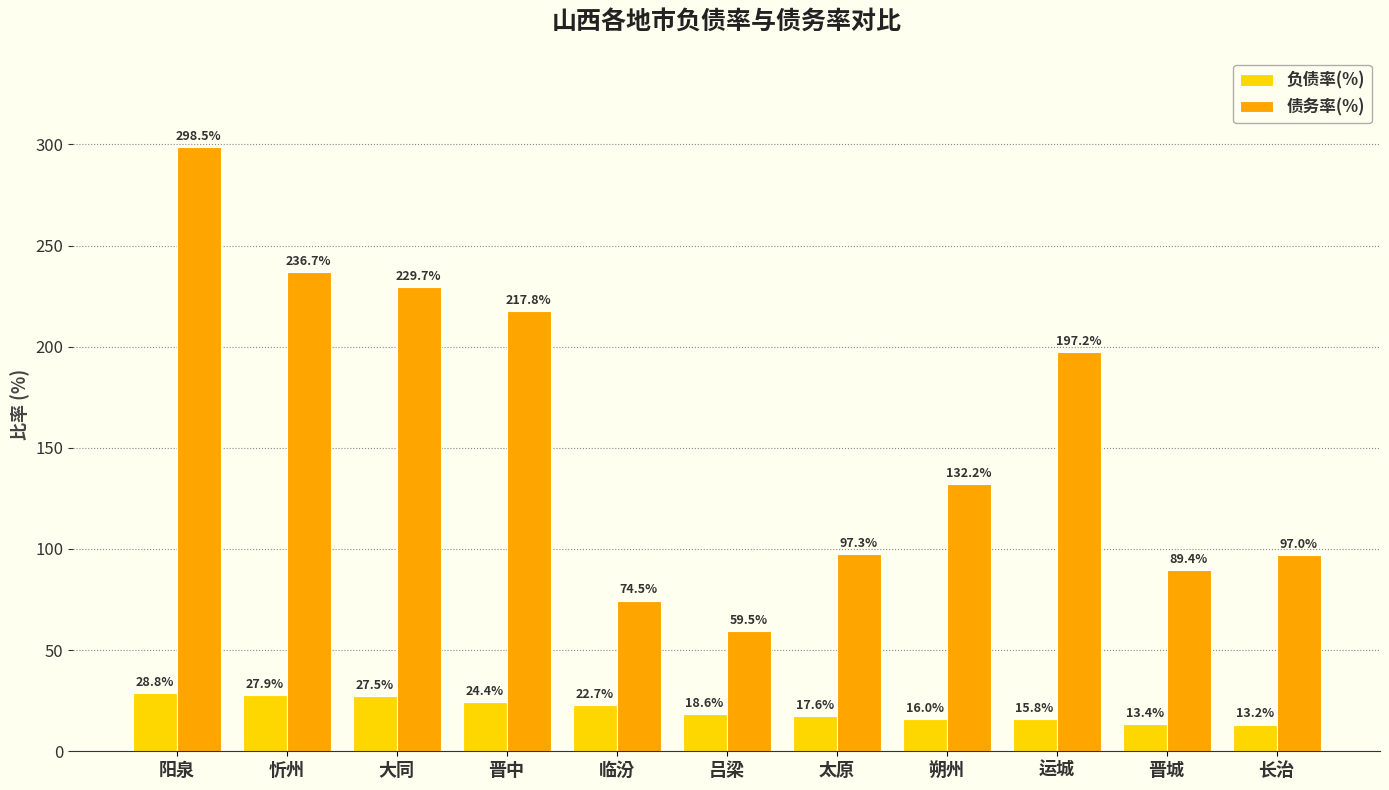

Rank the series by their average value, from highest to lowest.

债务率(%), 负债率(%)